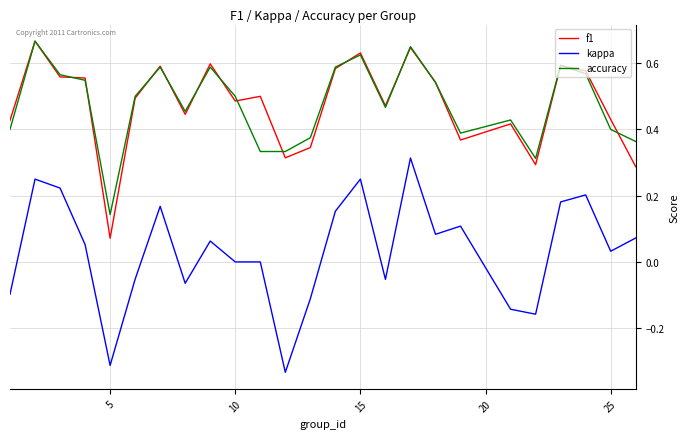

True or false: accuracy and kappa intersect in this chart.

False